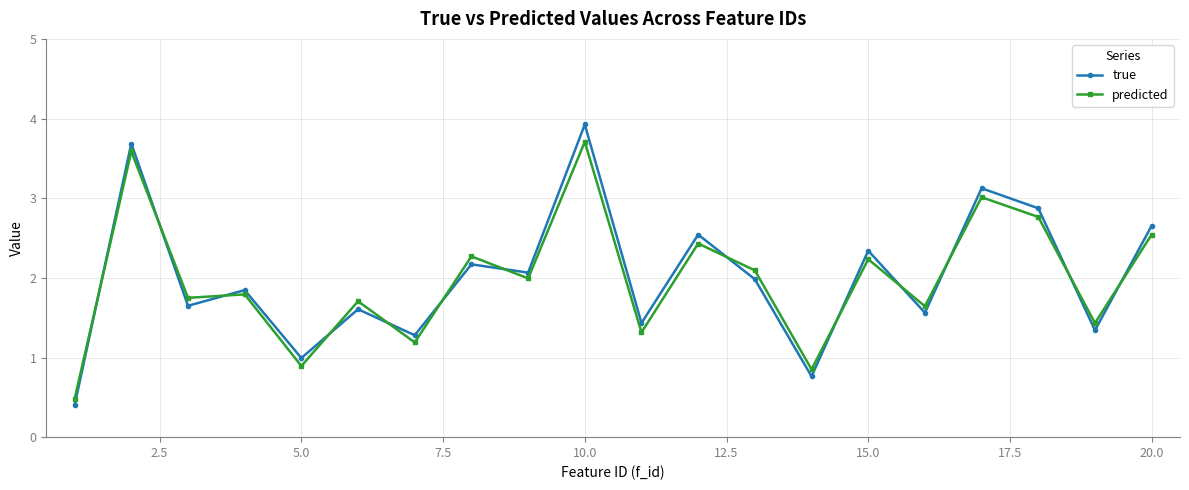

How many series are shown in this chart?

2